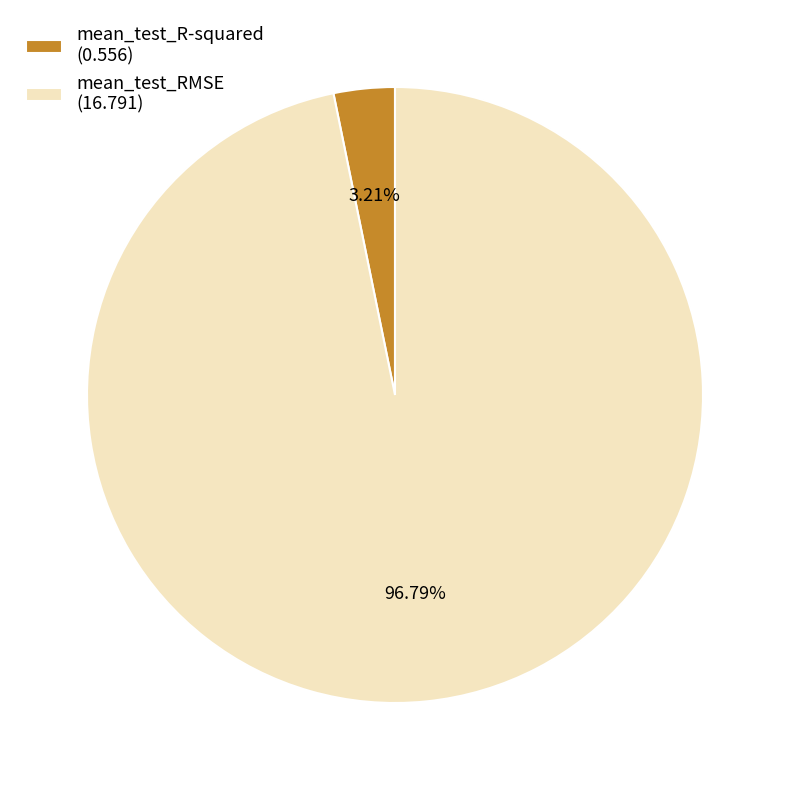

Combined, what portion of the pie is mean_test_R-squared and mean_test_RMSE?

100.0%